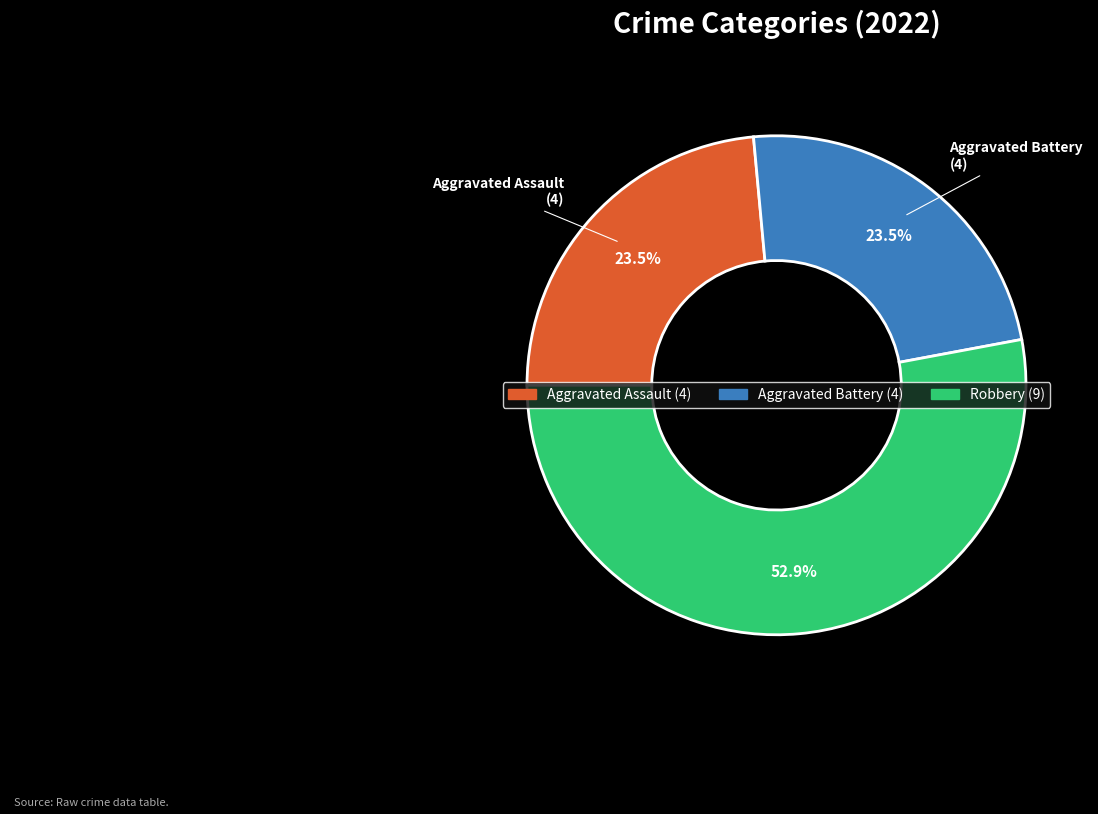

Does any single category account for the majority?

Yes